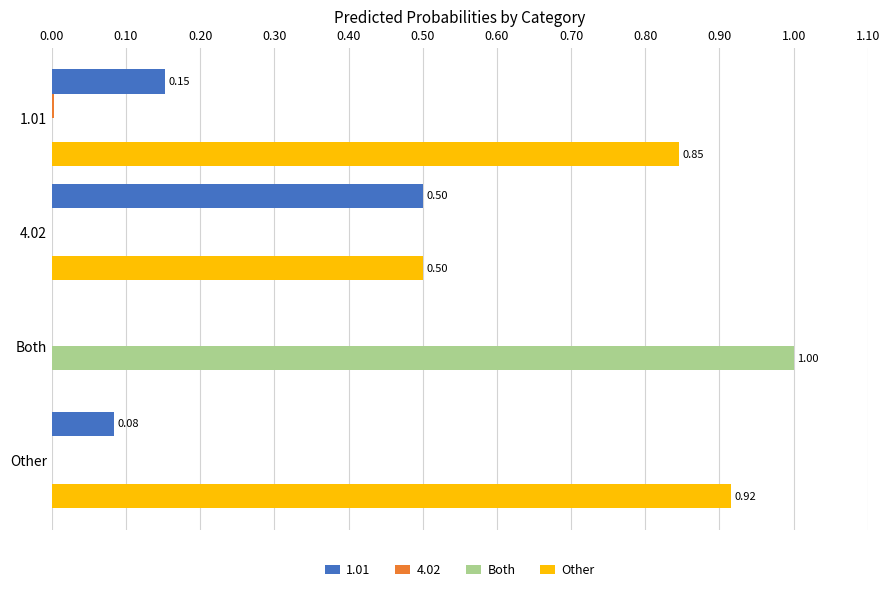

What is the maximum value shown in the chart?

1.0